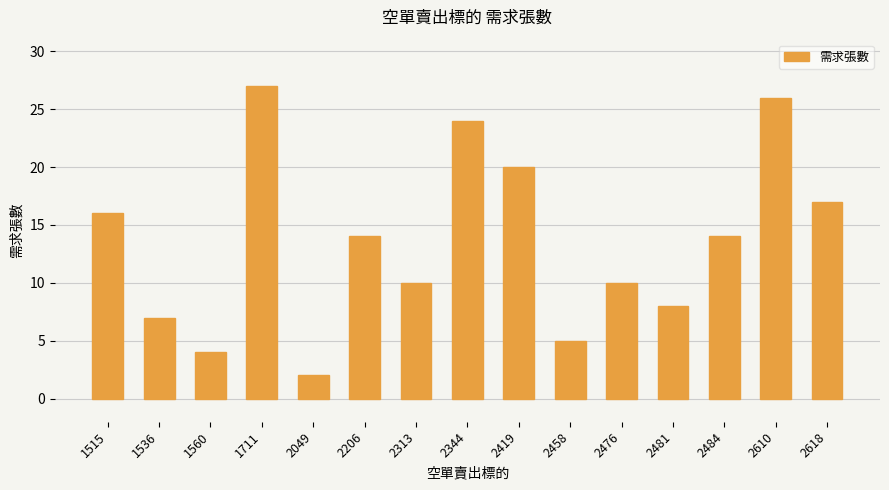

Reading left to right, transcribe all the data shown in this chart.

1515=16	1536=7	1560=4	1711=27	2049=2	2206=14	2313=10	2344=24	2419=20	2458=5	2476=10	2481=8	2484=14	2610=26	2618=17